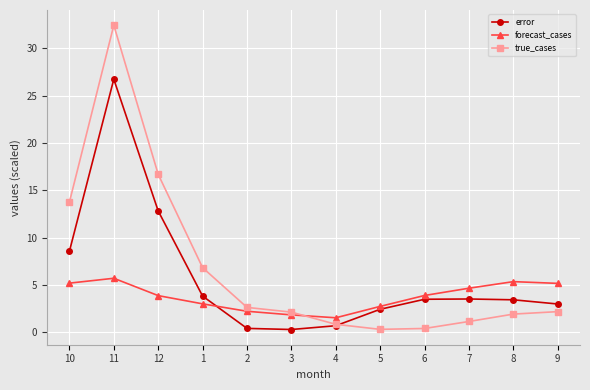

What is the total value across all series at 10?

27.5